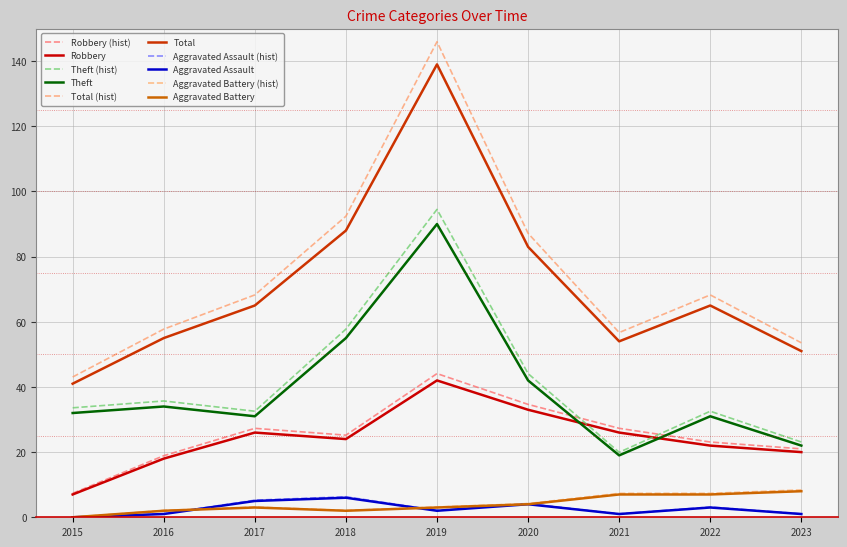

True or false: Total and Aggravated Assault cross at least once.

False